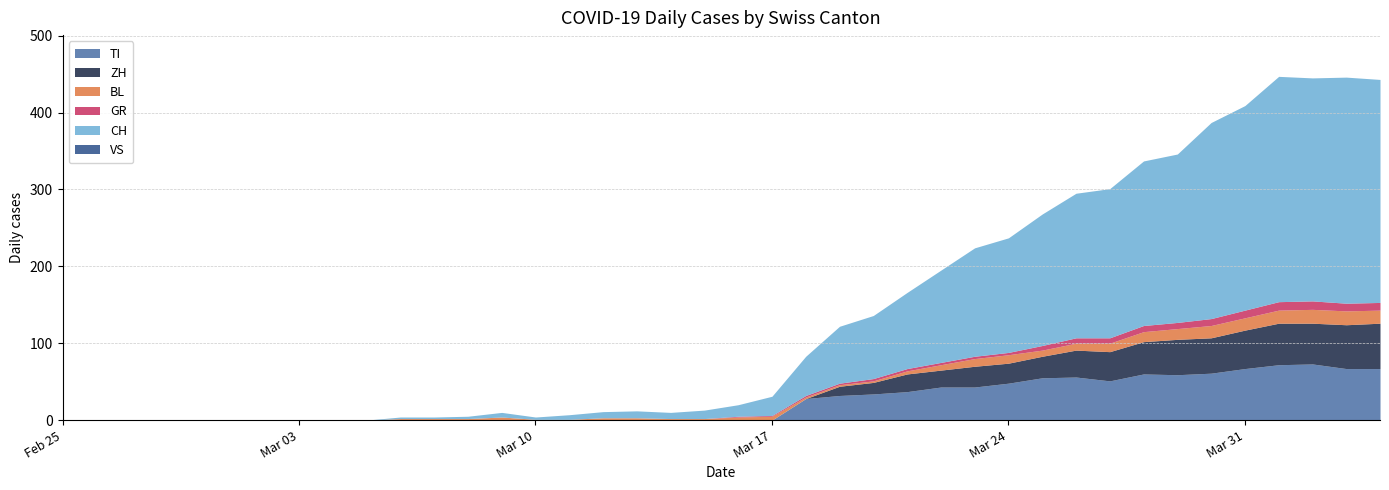

Reading left to right, list all the values displayed in this chart.

CH: 0	0	0	0	0	0	0	0	0	0	2	2	3	6	3	6	8	9	8	11	15	25	51	74	82	99	120	141	149	171	188	194	214	219	255	266	293	290	294	290
GR: 0	0	0	0	0	0	0	0	0	0	0	0	0	0	0	0	0	0	0	0	1	1	2	2	3	3	3	3	3	6	7	7	8	8	9	10	11	11	10	10
VS: 0	0	0	0	0	0	0	0	0	0	0	0	0	0	0	0	0	0	0	0	0	0	0	0	0	0	0	0	0	0	0	0	0	0	0	0	0	0	0	0
TI: 0	0	0	0	0	0	0	0	0	0	0	0	0	0	0	0	0	0	0	0	0	0	28	32	34	37	43	43	48	55	56	51	60	59	61	67	72	73	67	67
BL: 0	0	0	0	0	0	0	0	0	0	2	2	2	4	1	1	3	3	2	2	4	5	2	2	2	4	7	10	11	8	9	11	13	14	16	16	17	18	18	17
ZH: 0	0	0	0	0	0	0	0	0	0	0	0	0	0	0	0	0	0	0	0	0	0	0	12	15	23	22	27	26	28	35	38	42	46	46	50	54	53	57	59